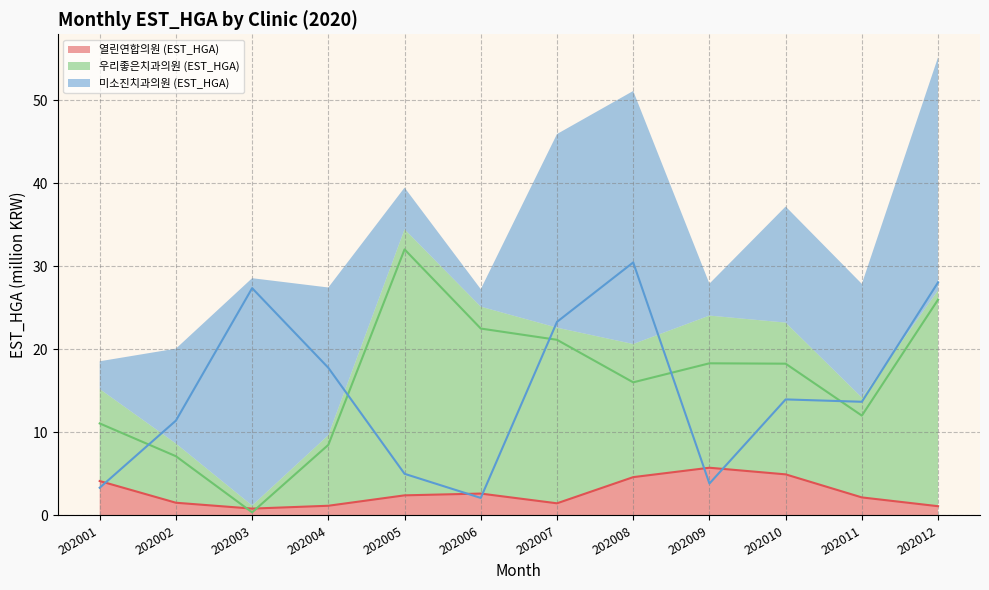

What are all the series names shown in the legend?

열린연합의원 (EST_HGA), 우리좋은치과의원 (EST_HGA), 미소진치과의원 (EST_HGA)